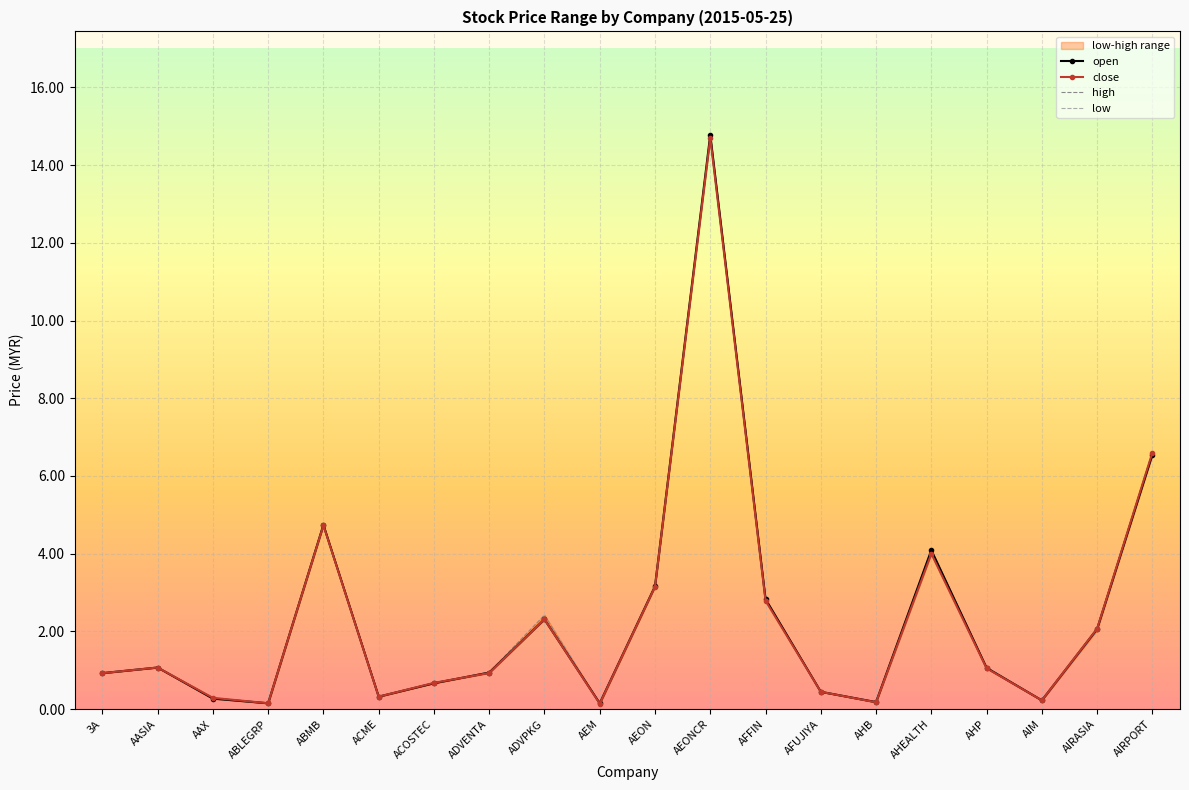

True or false: low has a value of 4.0 at AIRPORT.

False